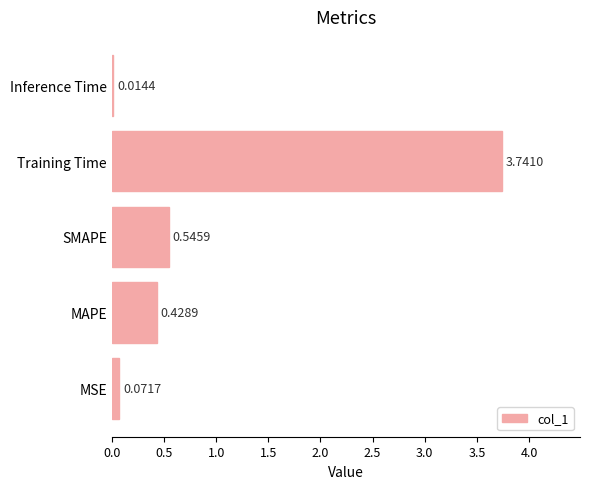

What is the average value?

1.0